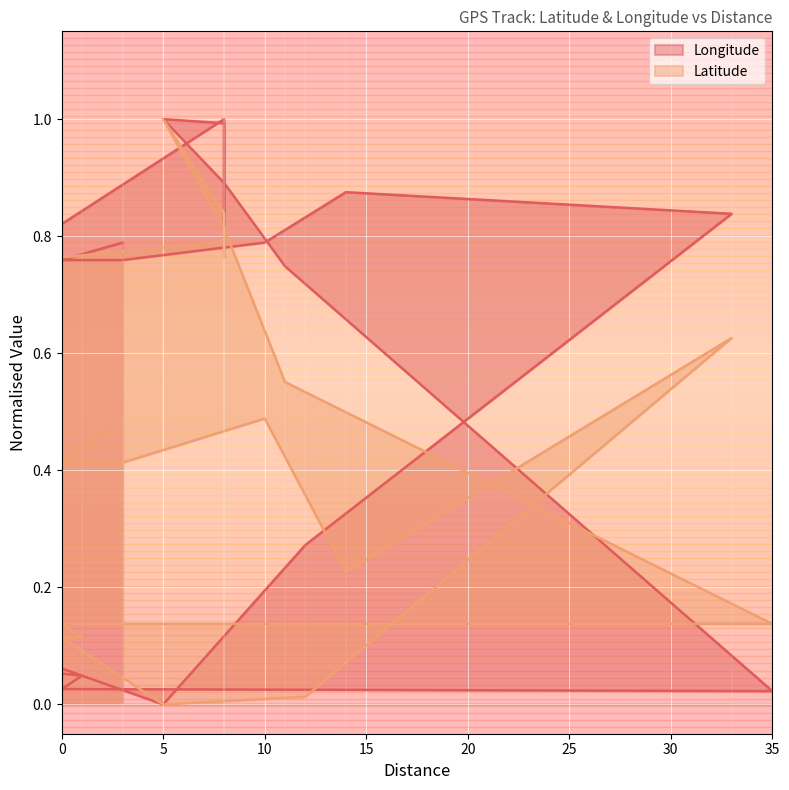

Reading left to right, transcribe all the data shown in this chart.

Longitude: 0.8	0.8	0.8	0.8	0.9	0.8	0.3	0.0	0.1	0.1	0.1	0.1	0.0	0.0	0.0	0.7	0.9	1.0	1.0	0.8	1.0	0.8	0.8
Latitude: 0.5	0.4	0.4	0.5	0.2	0.6	0.0	0.0	0.1	0.1	0.1	0.1	0.1	0.1	0.1	0.6	0.8	1.0	0.8	0.8	0.8	0.8	0.8